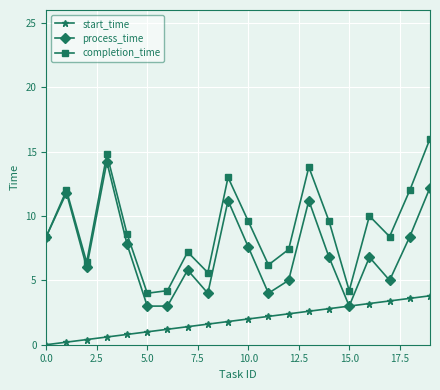

True or false: start_time and completion_time intersect in this chart.

False